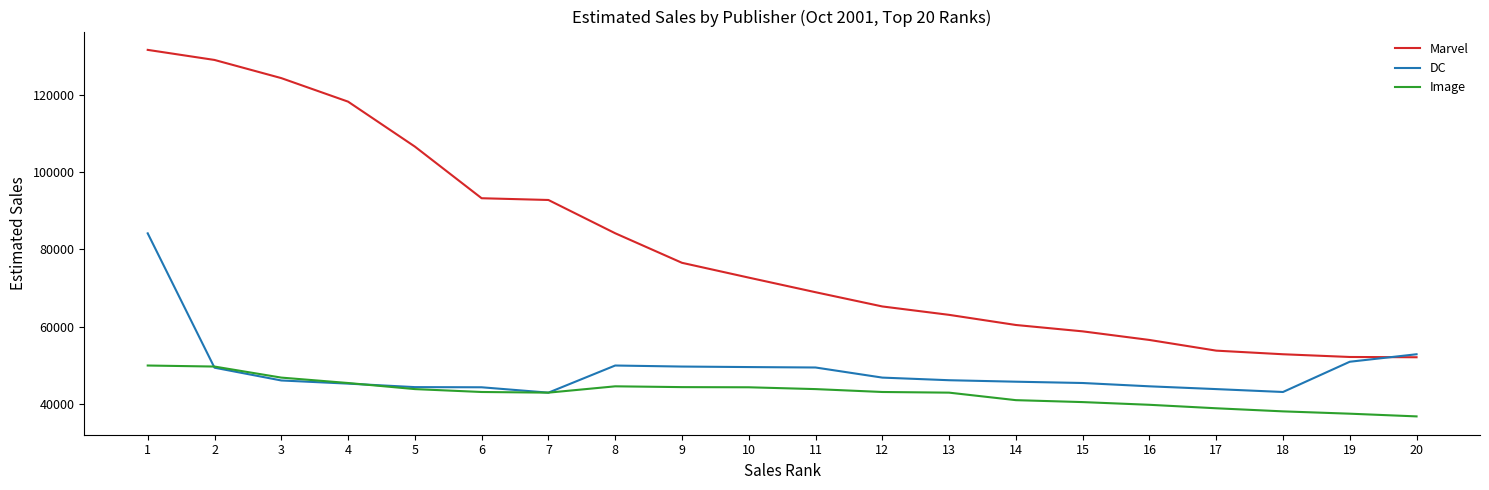

Rank the series by their maximum value, from highest to lowest.

Marvel, DC, Image